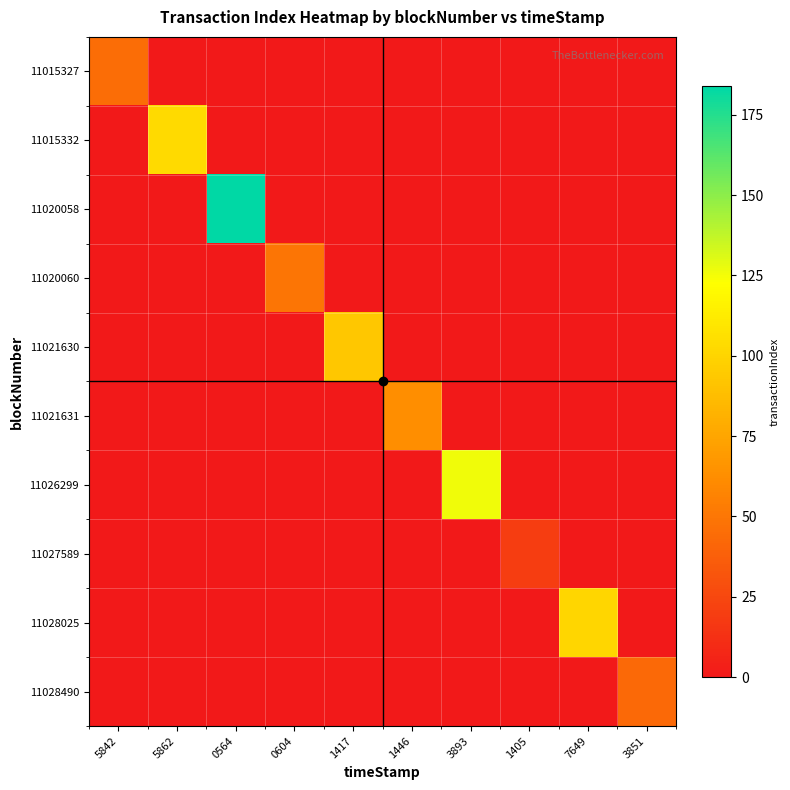

Which category has the highest value across all series?

0564